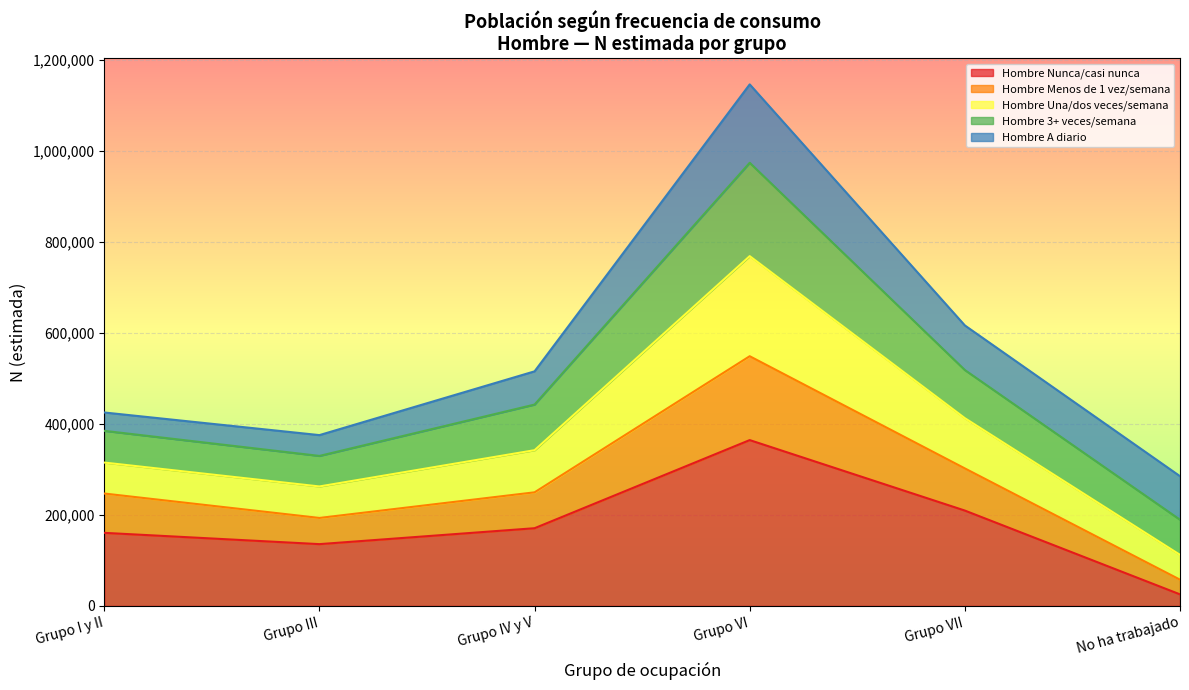

Does the chart display data point markers on the line(s)?

No